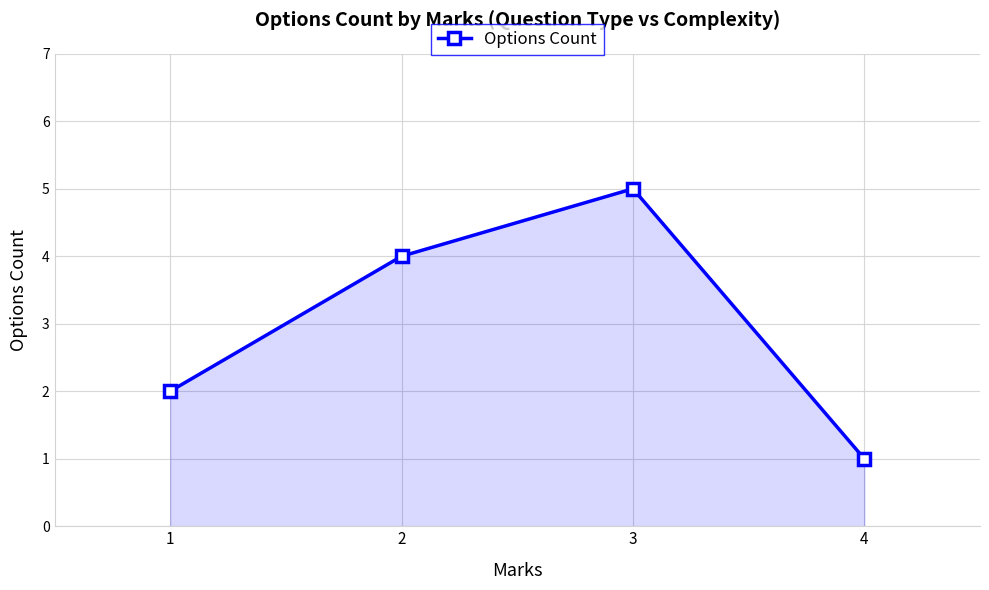

What is the average value?

3